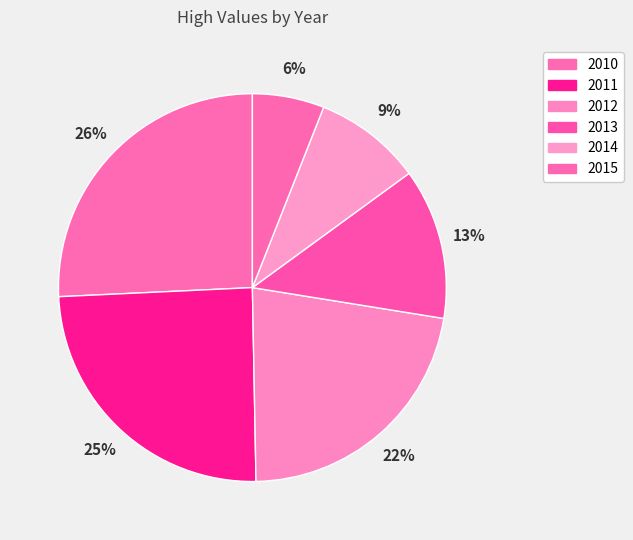

Count the number of slices in the pie.

6